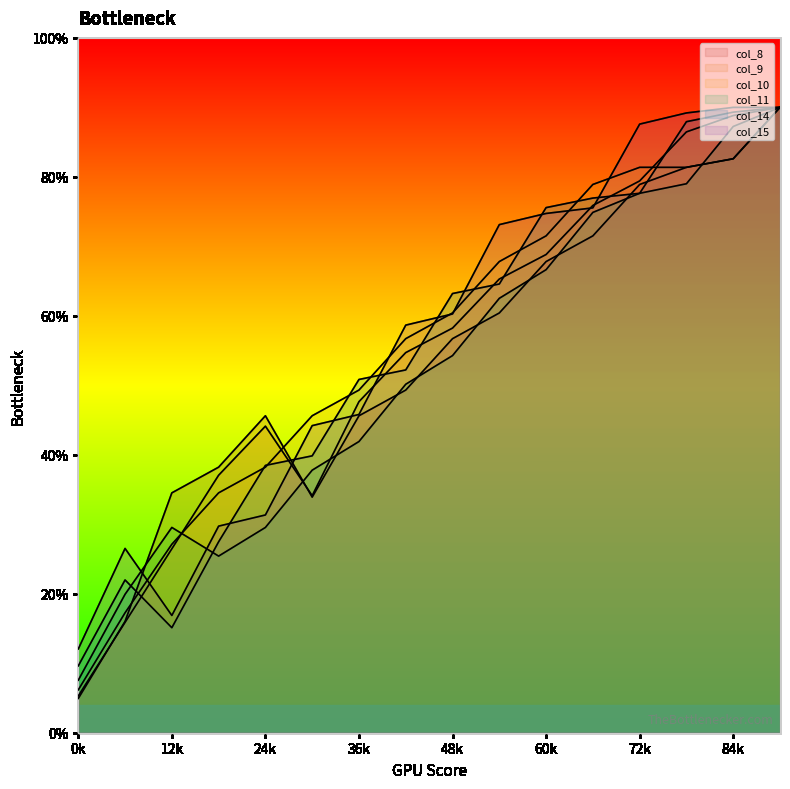

How many intersections are there between col_15 and col_9?

6